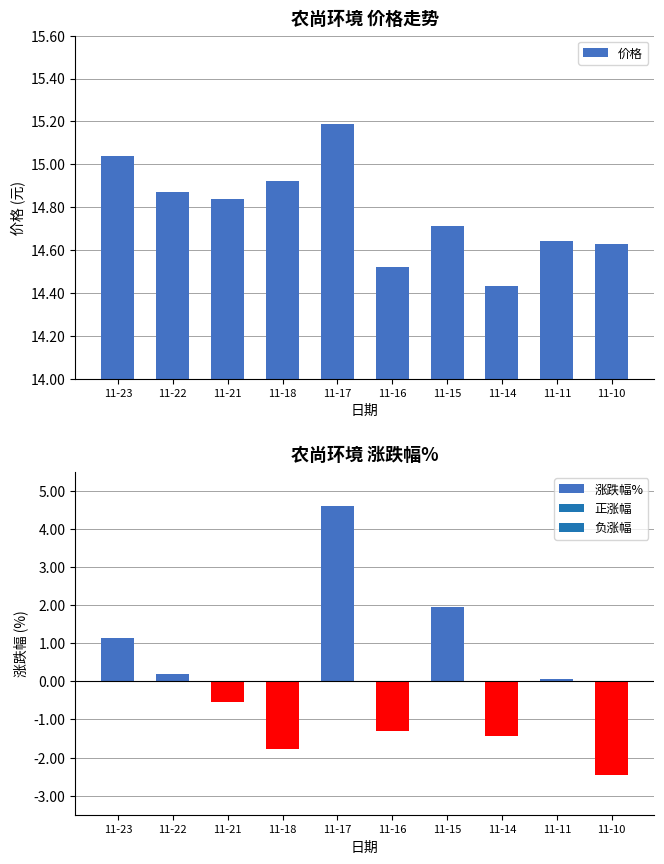

List the labels in order of value, largest first.

11-17, 11-23, 11-18, 11-22, 11-21, 11-15, 11-11, 11-10, 11-16, 11-14